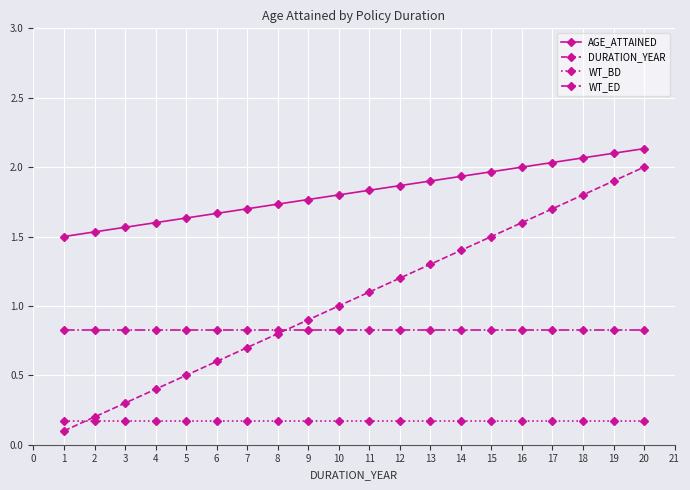

What is the approximate value of DURATION_YEAR at 4?

0.4